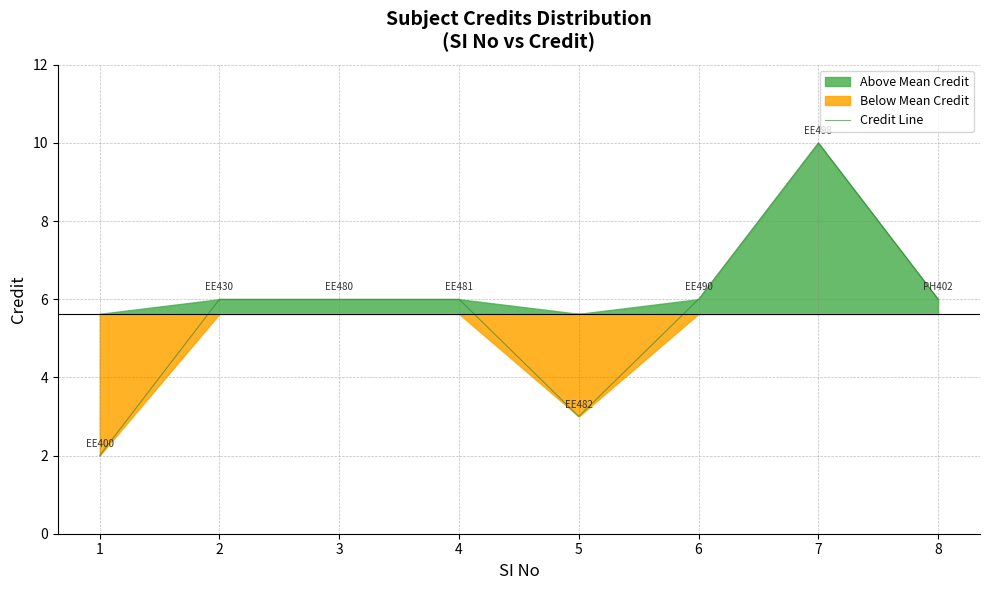

The chart shows a value of 2 at 4. True or false?

False